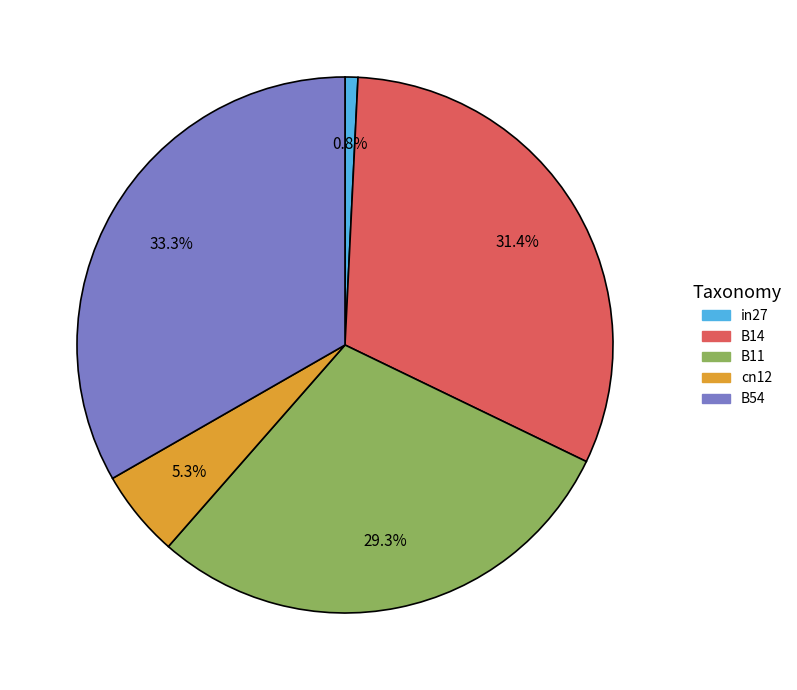

Do B14 and cn12 together represent more than half of the pie?

No